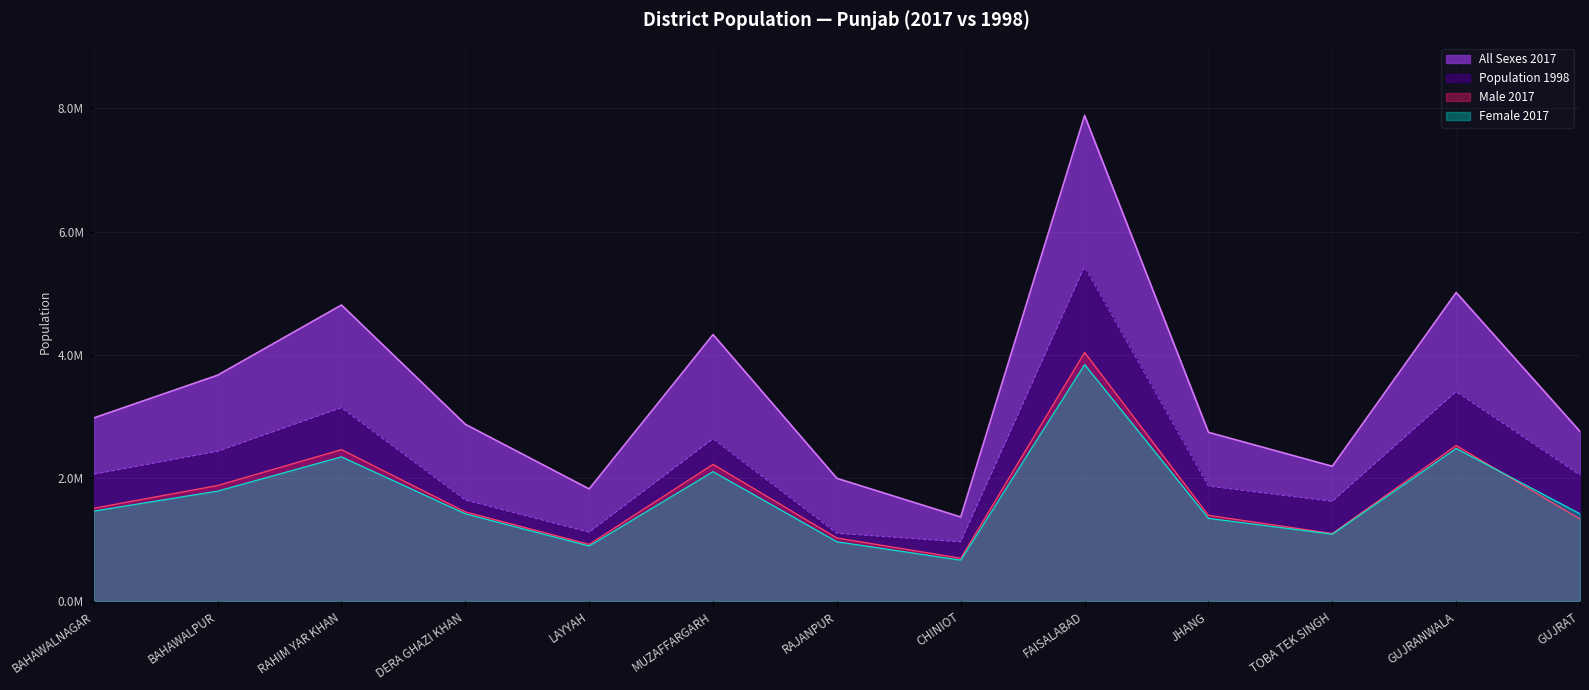

Reading left to right, transcribe all the data shown in this chart.

All Sexes 2017: 2975656	3669176	4807762	2872631	1823995	4328549	1996039	1368659	7882444	2742633	2191495	5011066	2756289
Male 2017: 1510427	1879702	2461780	1451327	924837	2223085	1028164	699606	4038932	1394928	1100365	2528990	1334775
Female 2017: 1464900	1789148	2345413	1421127	899016	2105145	967668	668914	3842684	1347444	1090879	2481457	1421295
Population 1998: 2061447	2433091	3141053	1643118	1120951	2635903	1103618	965124	5429547	1869421	1621593	3400940	2048008